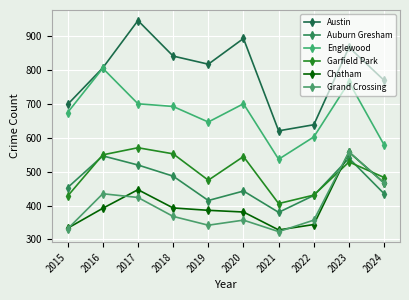

What is the highest value of the Austin series?

947